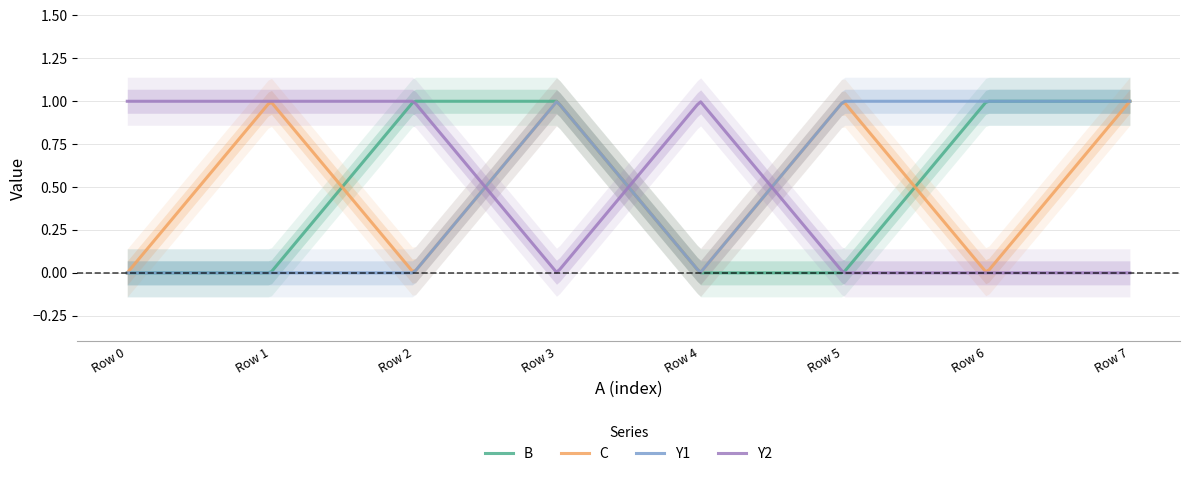

Reading left to right, what are all the values shown in this chart?

B: 0=0	0=0	0=1	0=1	1=0	1=0	1=1	1=1
C: 0=0	0=1	0=0	0=1	1=0	1=1	1=0	1=1
Y1: 0=0	0=0	0=0	0=1	1=0	1=1	1=1	1=1
Y2: 0=1	0=1	0=1	0=0	1=1	1=0	1=0	1=0